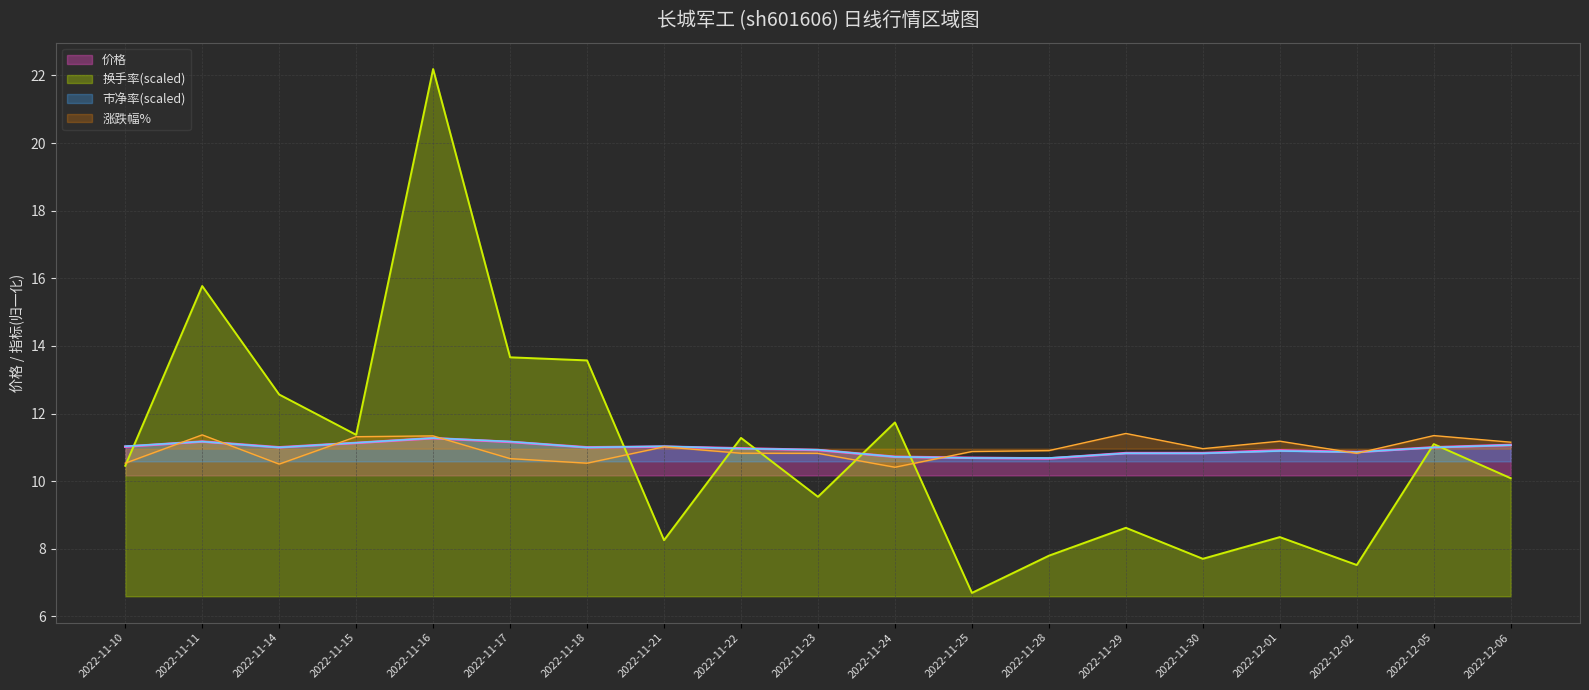

True or false: 价格 and 市净率 intersect in this chart.

True